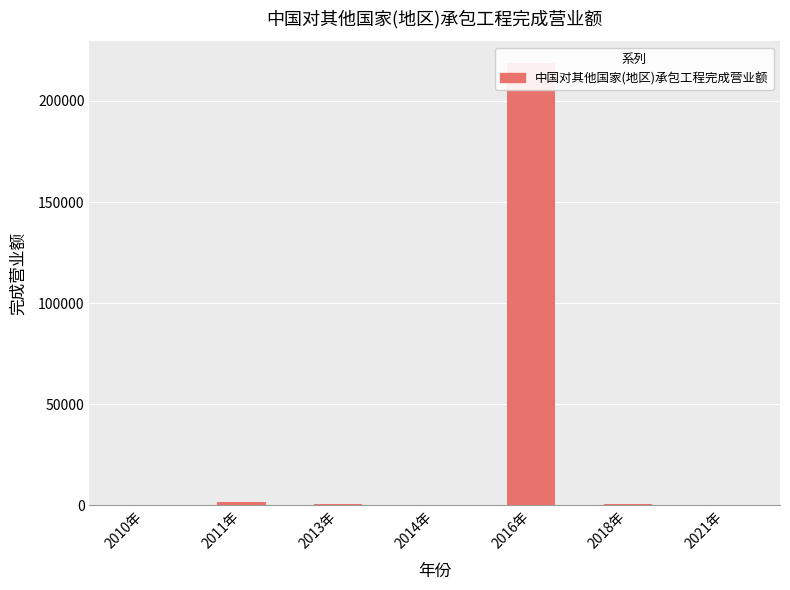

Reading right to left, list all the values displayed in this chart.

299	466	218500	160	926	1881	144